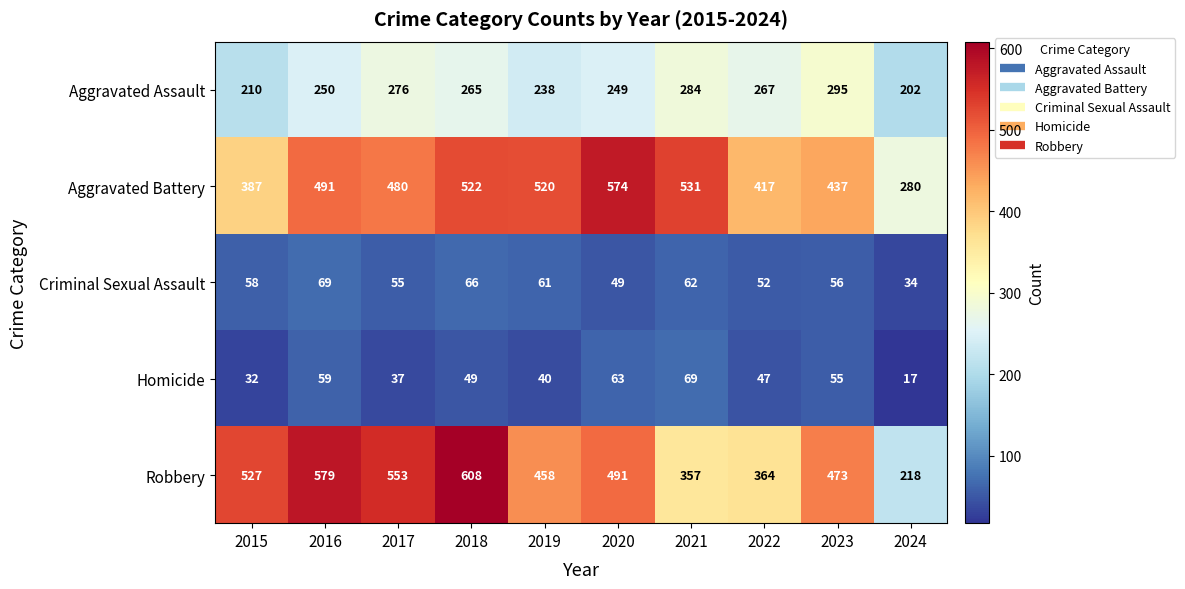

How many data points does each series have?

10